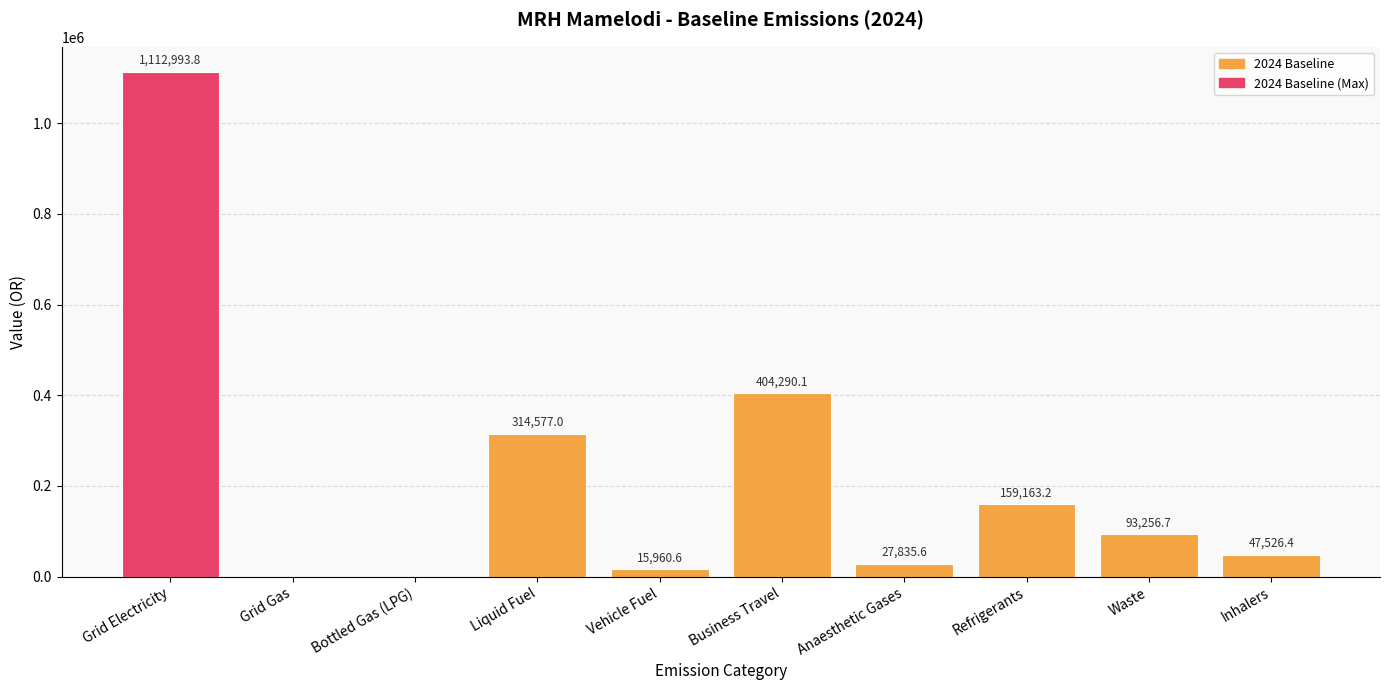

What is the sum of all values?

2175603.4